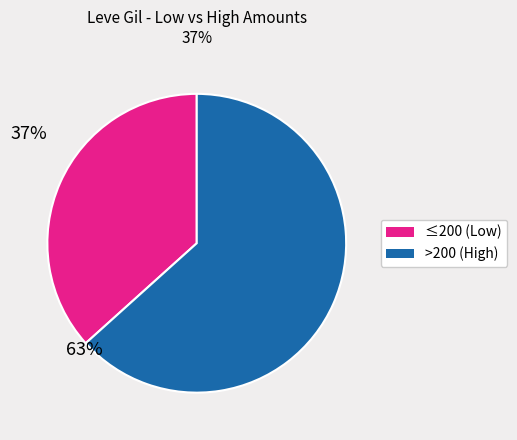

Is there any slice that represents more than half of the pie?

Yes